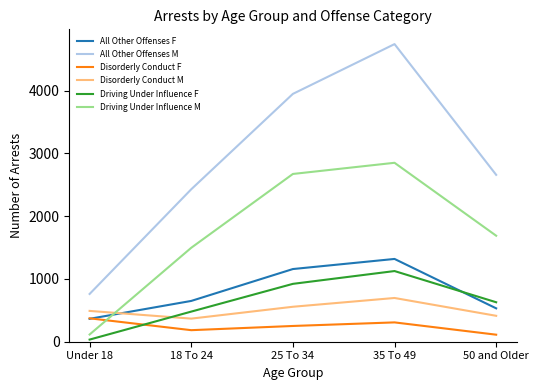

Which category has the lowest value in the Driving Under Influence F series?

Under 18